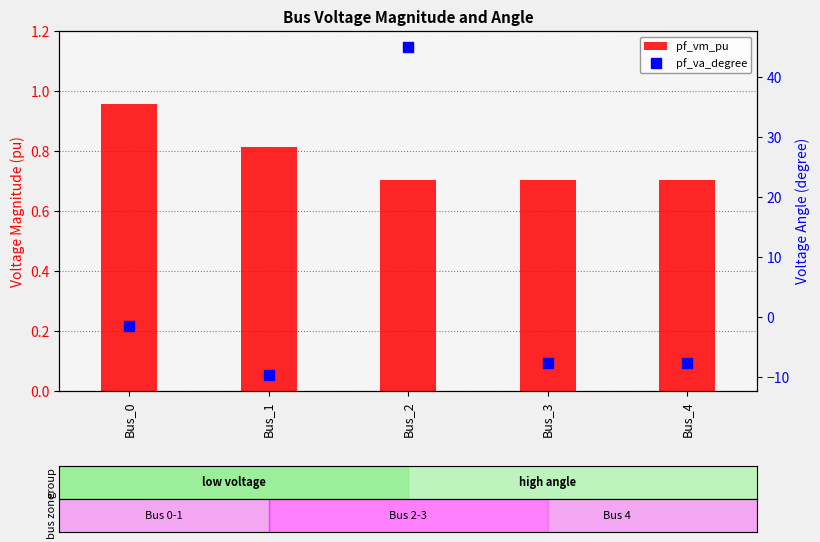

Which series reaches the minimum Y coordinate?

pf_va_degree